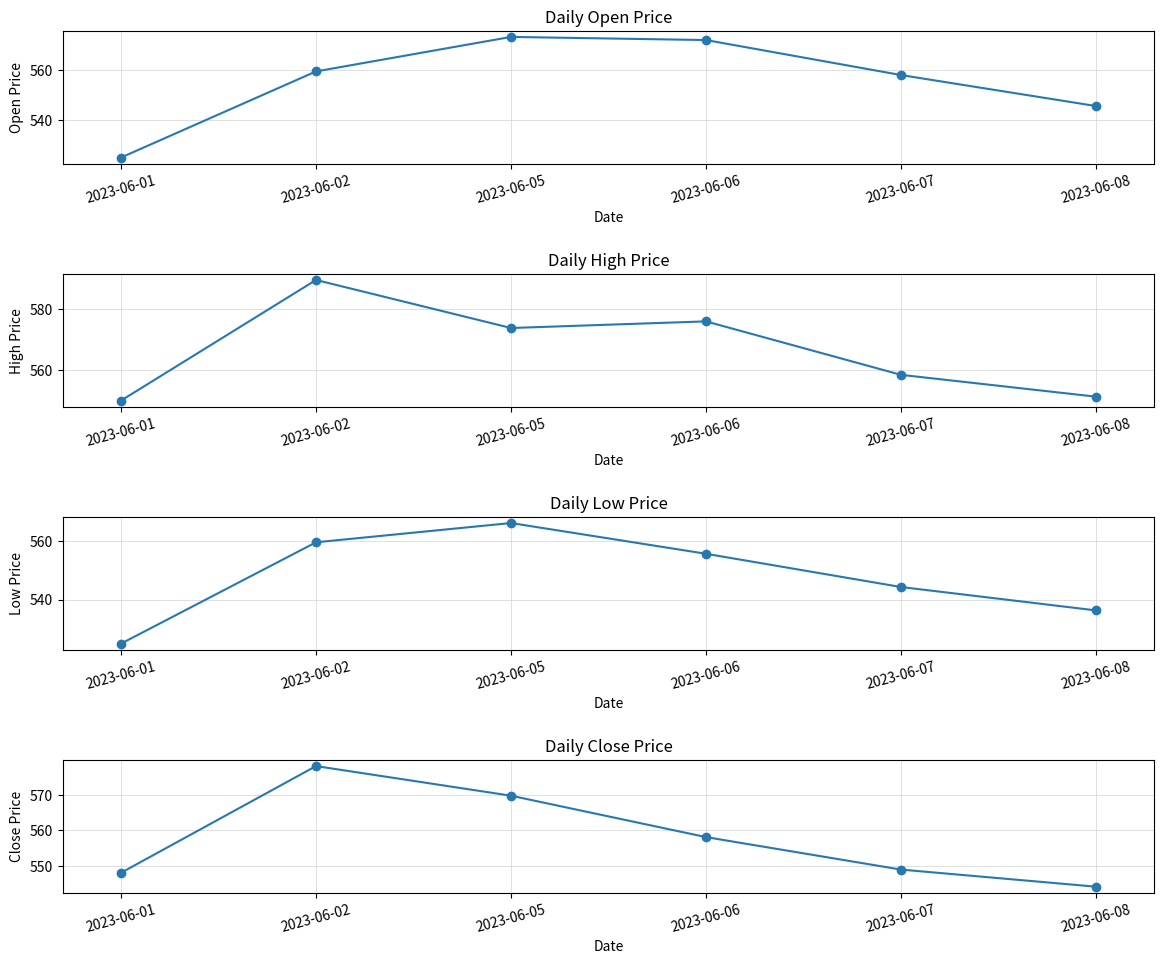

Which series changed the most between 2023-06-01 and 2023-06-08?

Open